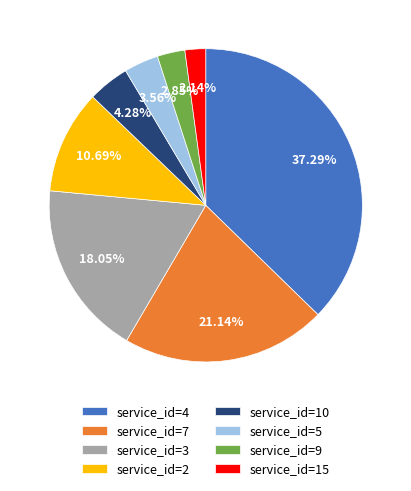

Rank the categories by value from highest to lowest.

service_id=4, service_id=7, service_id=3, service_id=2, service_id=10, service_id=5, service_id=9, service_id=15